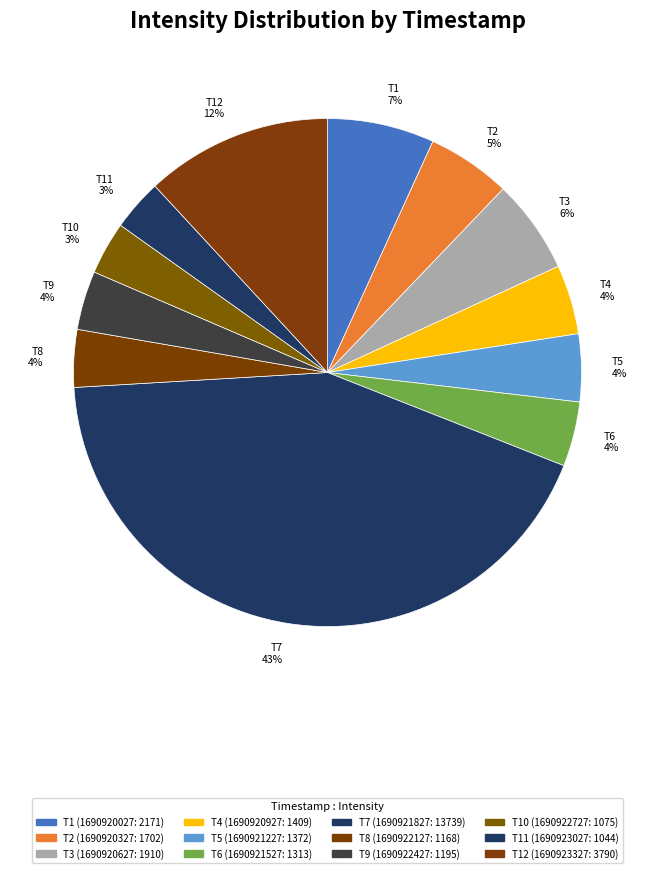

Which has a higher value, T12 12% or T1 7%?

T12 12%